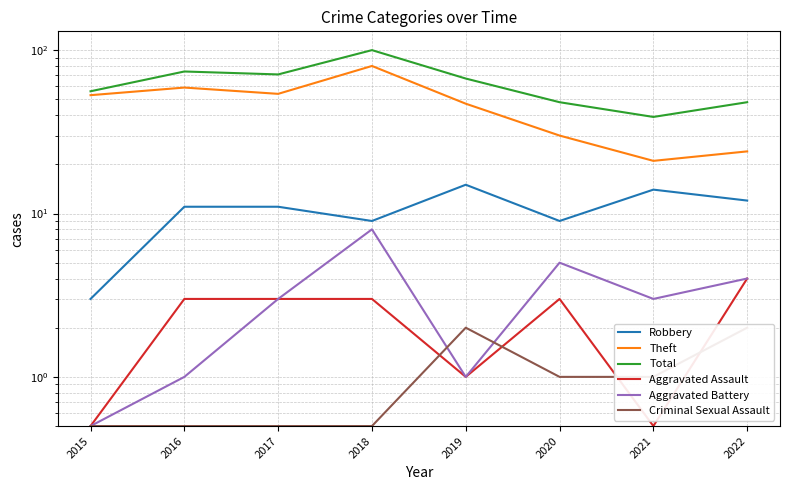

The Aggravated Assault series shows 0.5 at 2015. True or false?

True